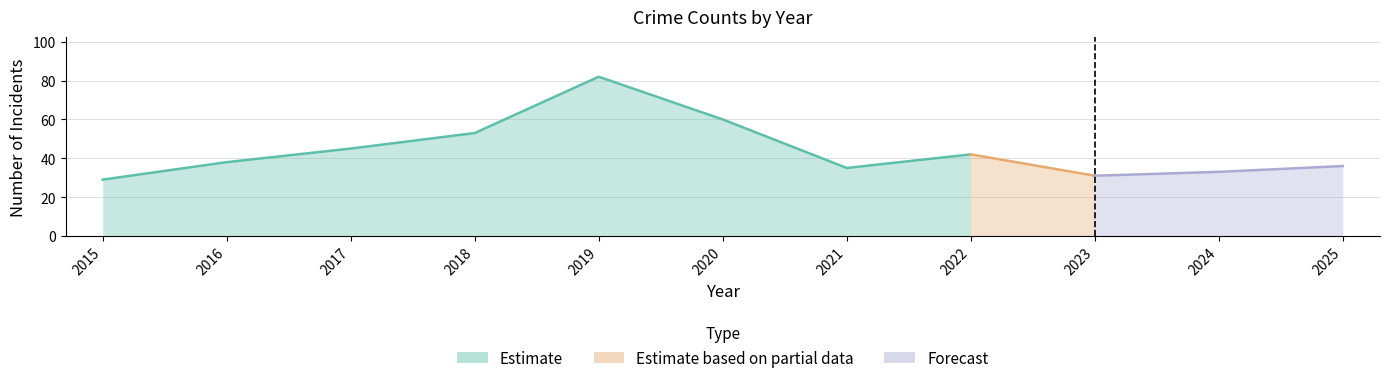

How many categories are shown in the chart?

11